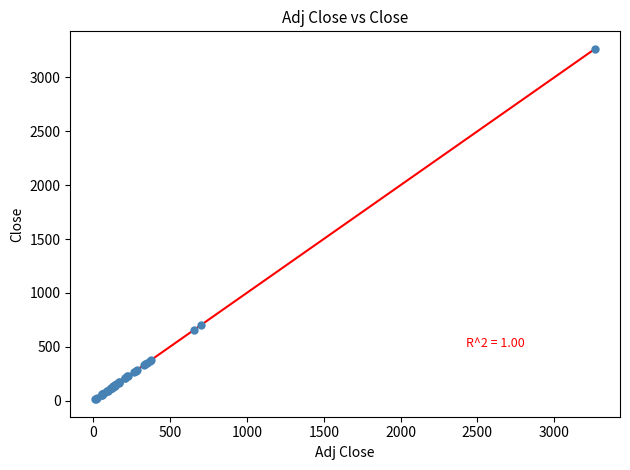

What Y value in the scatter plot is closest to 1639?

697.5